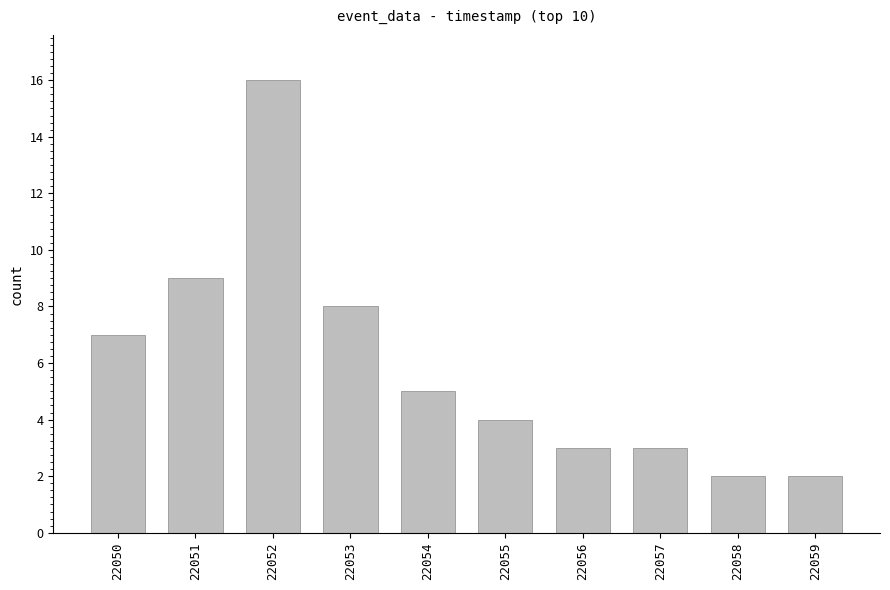

What is the maximum value shown in the chart?

16